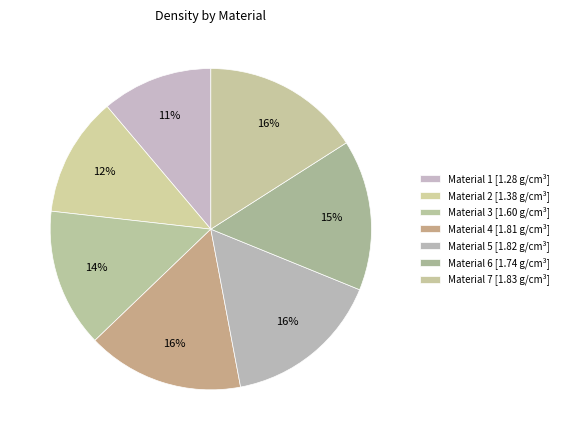

Count the number of slices in the pie.

7